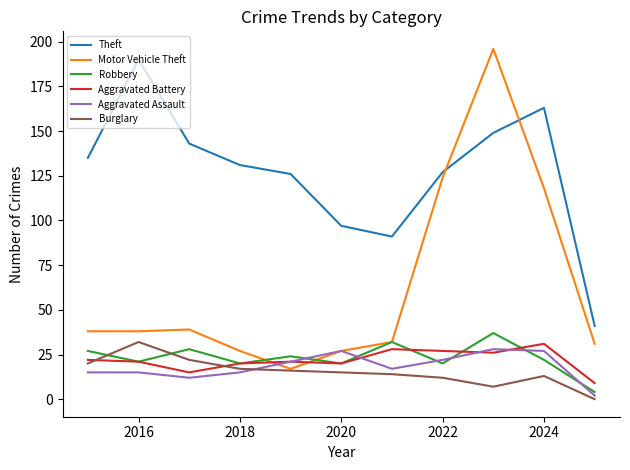

True or false: Aggravated Assault and Theft intersect in this chart.

False